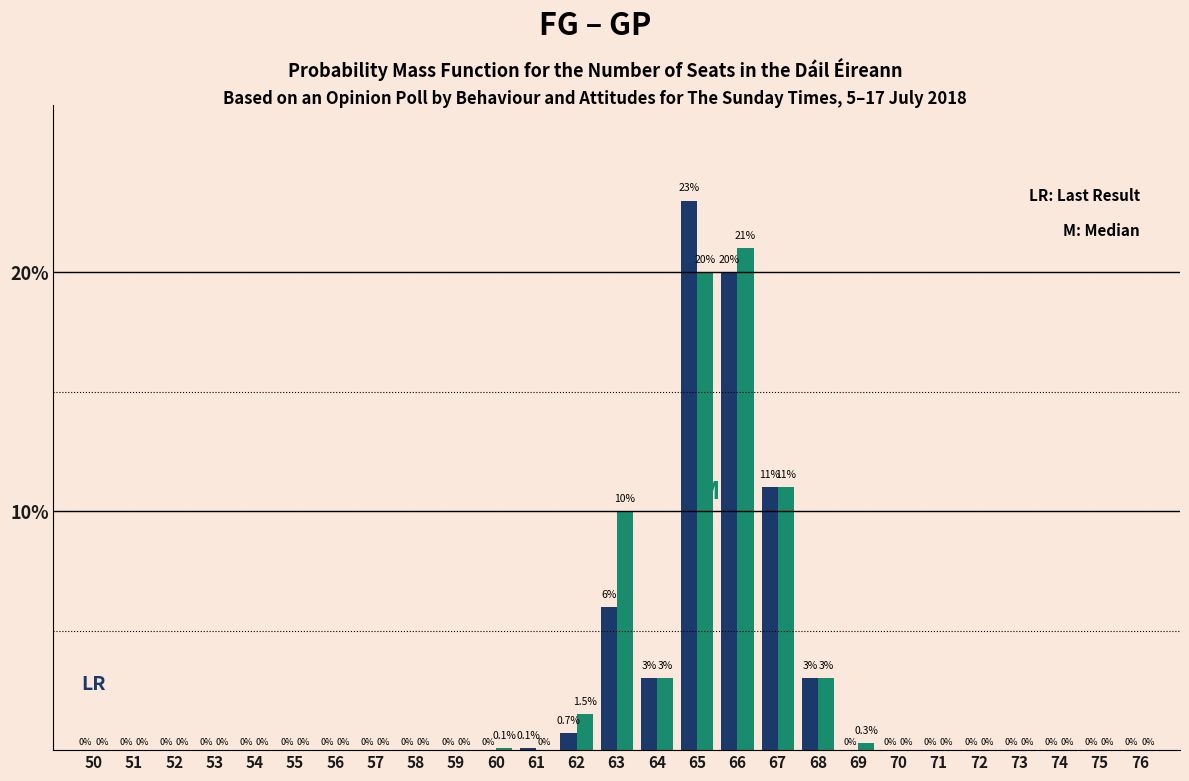

Reading left to right, transcribe all the data shown in this chart.

FG: 50=0.0	51=0.0	52=0.0	53=0.0	54=0.0	55=0.0	56=0.0	57=0.0	58=0.0	59=0.0	60=0.0	61=0.1	62=0.7	63=6.0	64=3.0	65=23.0	66=20.0	67=11.0	68=3.0	69=0.0	70=0.0	71=0.0	72=0.0	73=0.0	74=0.0	75=0.0	76=0.0
GP: 50=0.0	51=0.0	52=0.0	53=0.0	54=0.0	55=0.0	56=0.0	57=0.0	58=0.0	59=0.0	60=0.1	61=0.0	62=1.5	63=10.0	64=3.0	65=20.0	66=21.0	67=11.0	68=3.0	69=0.3	70=0.0	71=0.0	72=0.0	73=0.0	74=0.0	75=0.0	76=0.0